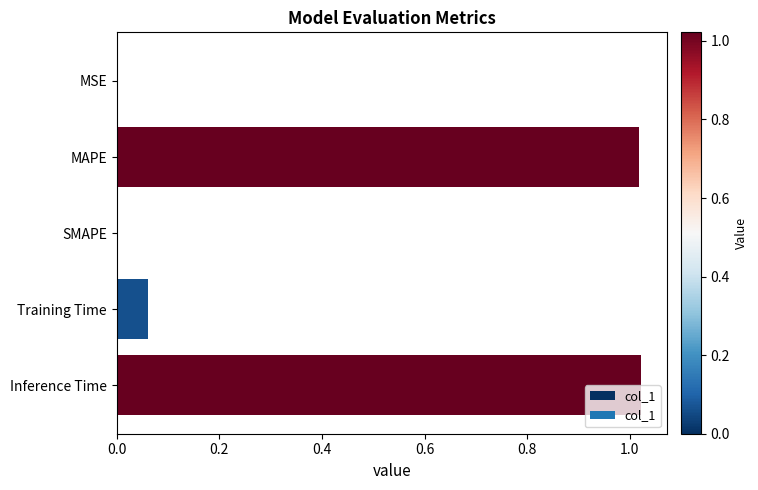

The chart shows a value of 0.0 at MSE. True or false?

True